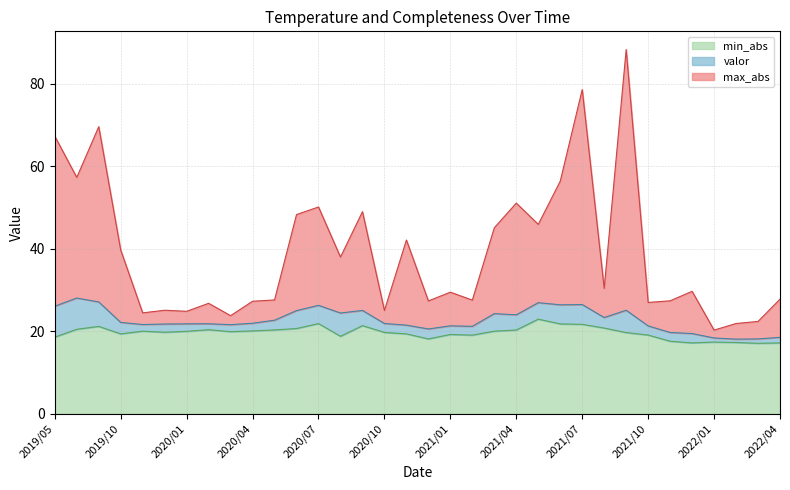

List the series in order of their peak value, lowest first.

min_abs, valor, max_abs